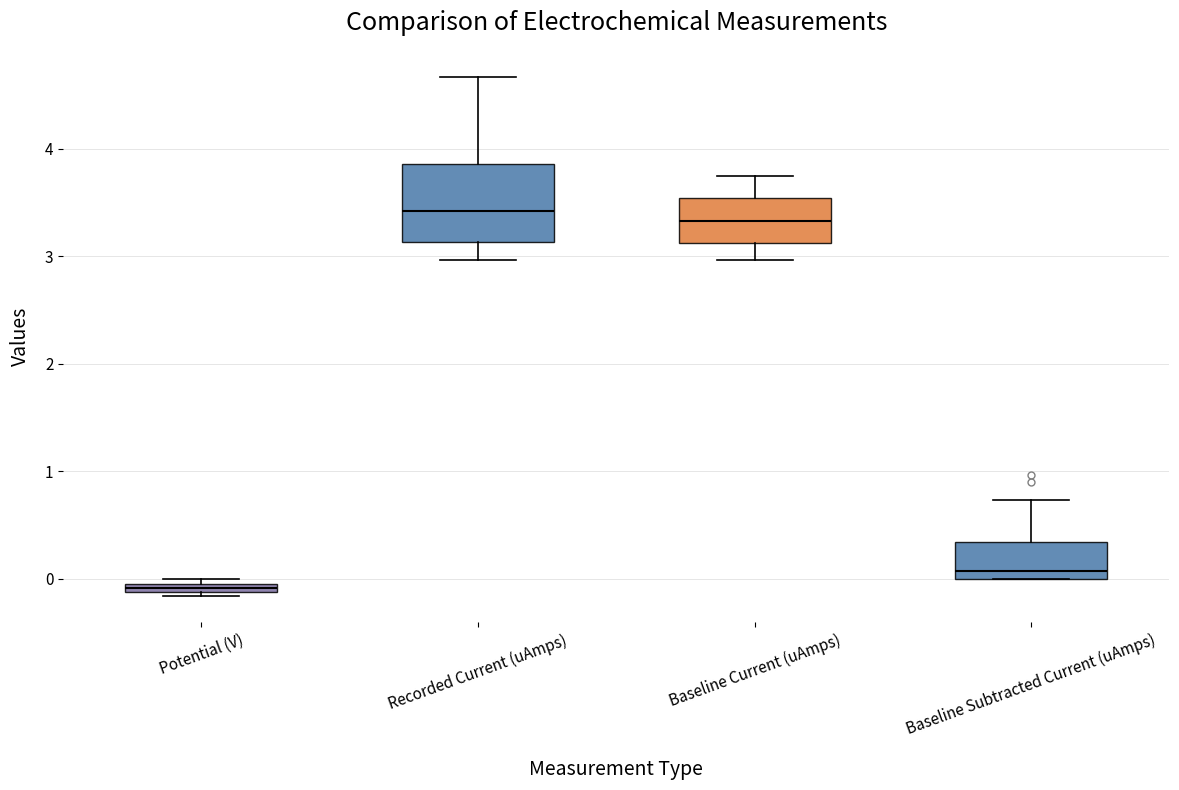

Which box has the lowest median line?

Potential (V)